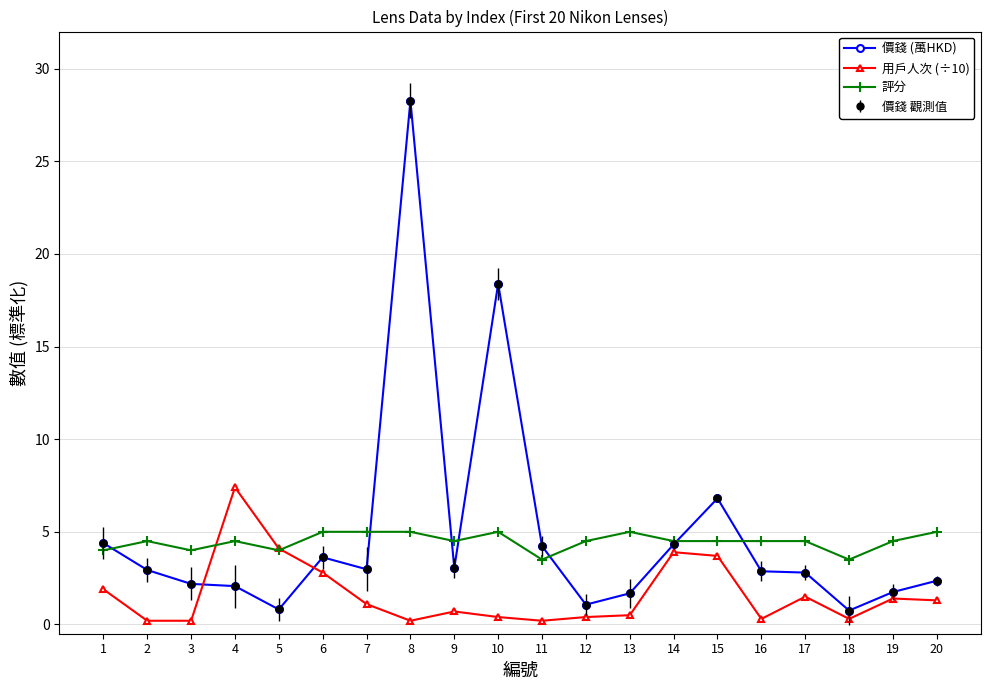

Which series has the largest total across all categories?

價錢 (萬HKD)